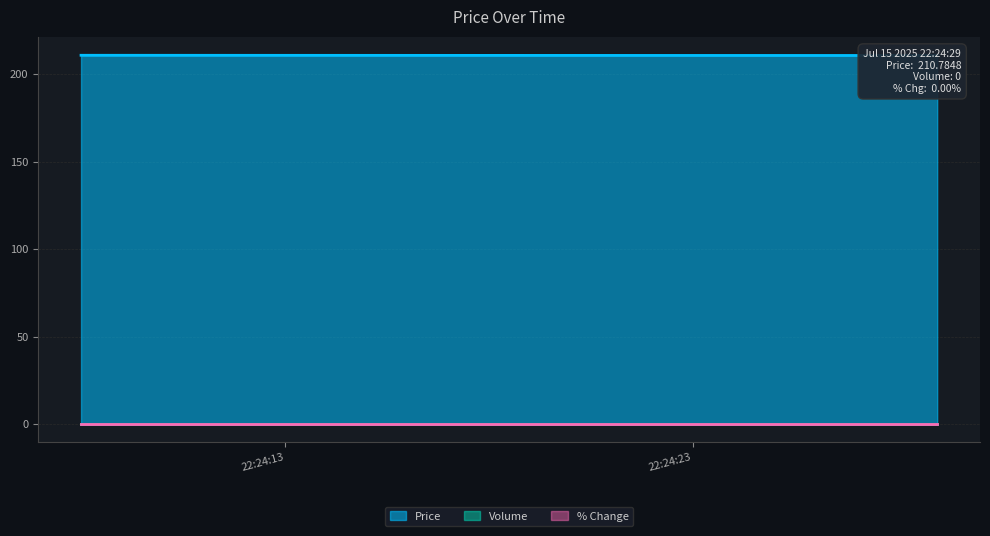

What is the total value across all series at 2025-07-15 22:24:08?

210.9